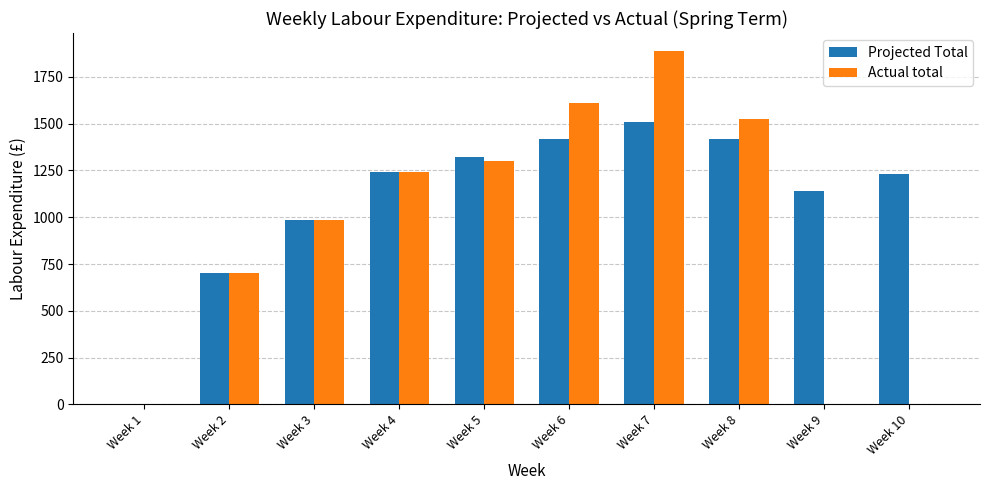

At which label does Actual total reach its peak?

Week 7